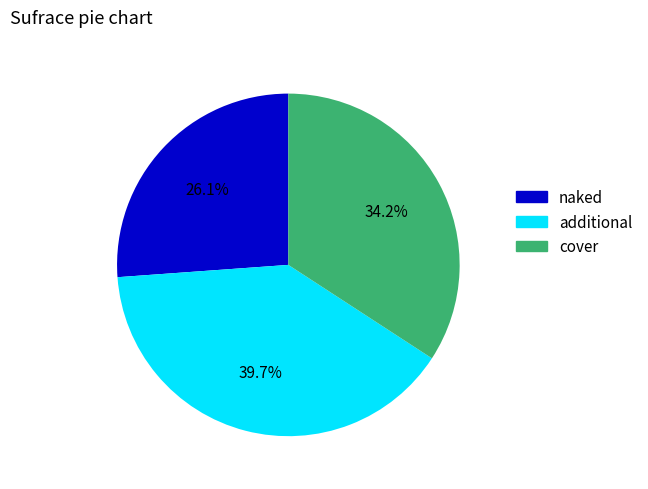

Count the number of slices in the pie.

3